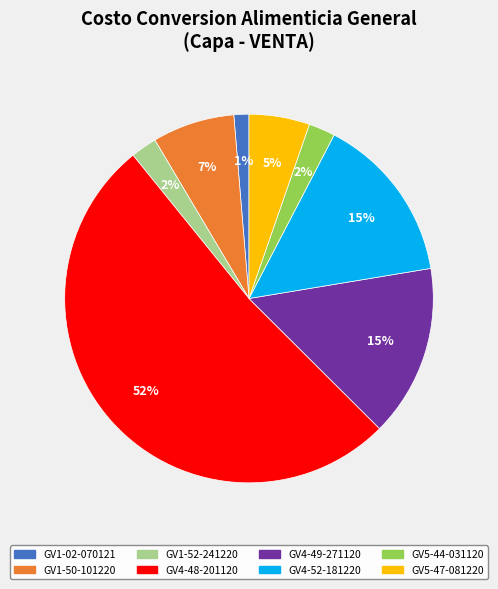

Which slice is the largest?

GV4-48-201120